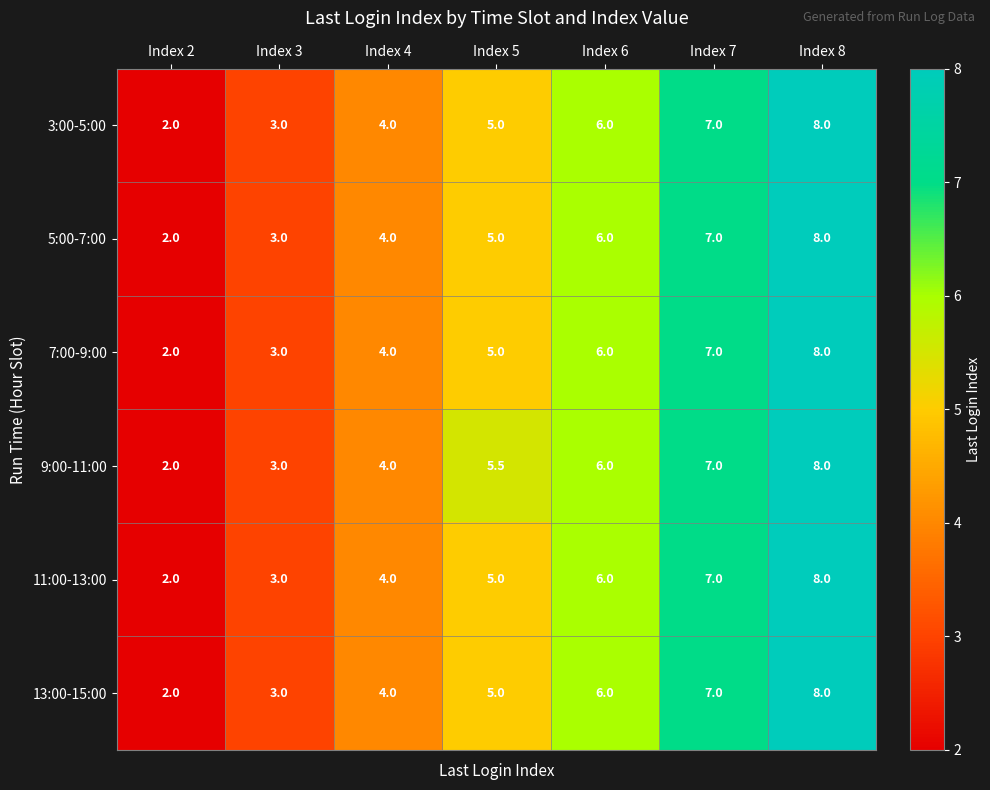

Is it true that 5:00-7:00 equals 7.0 at Index 7?

True